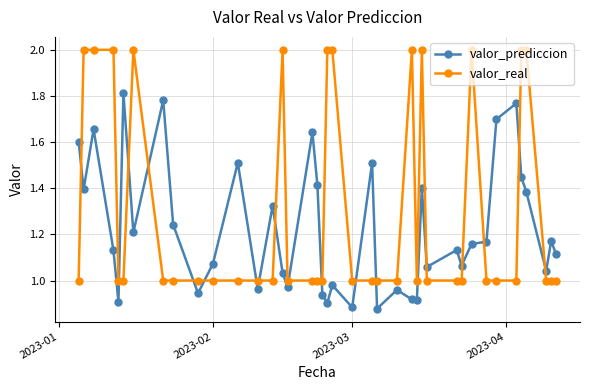

Which series has the largest total across all categories?

valor_real